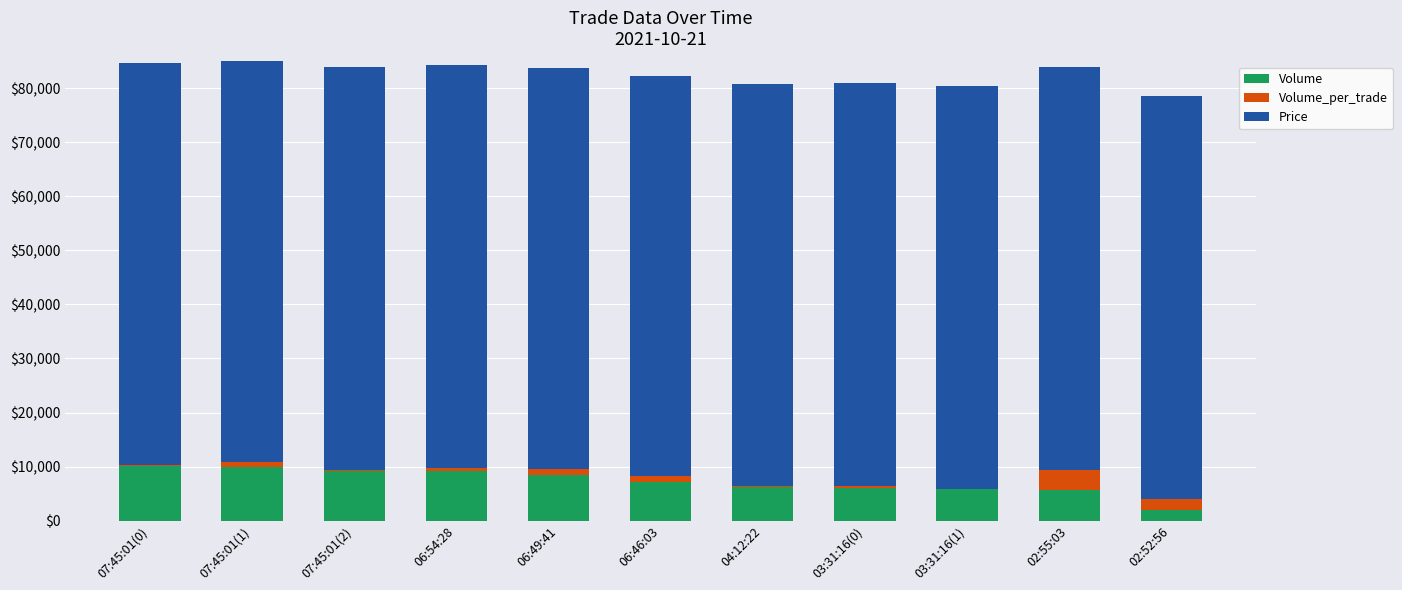

The Volume series shows 16100 at 07:45:01(0). True or false?

False